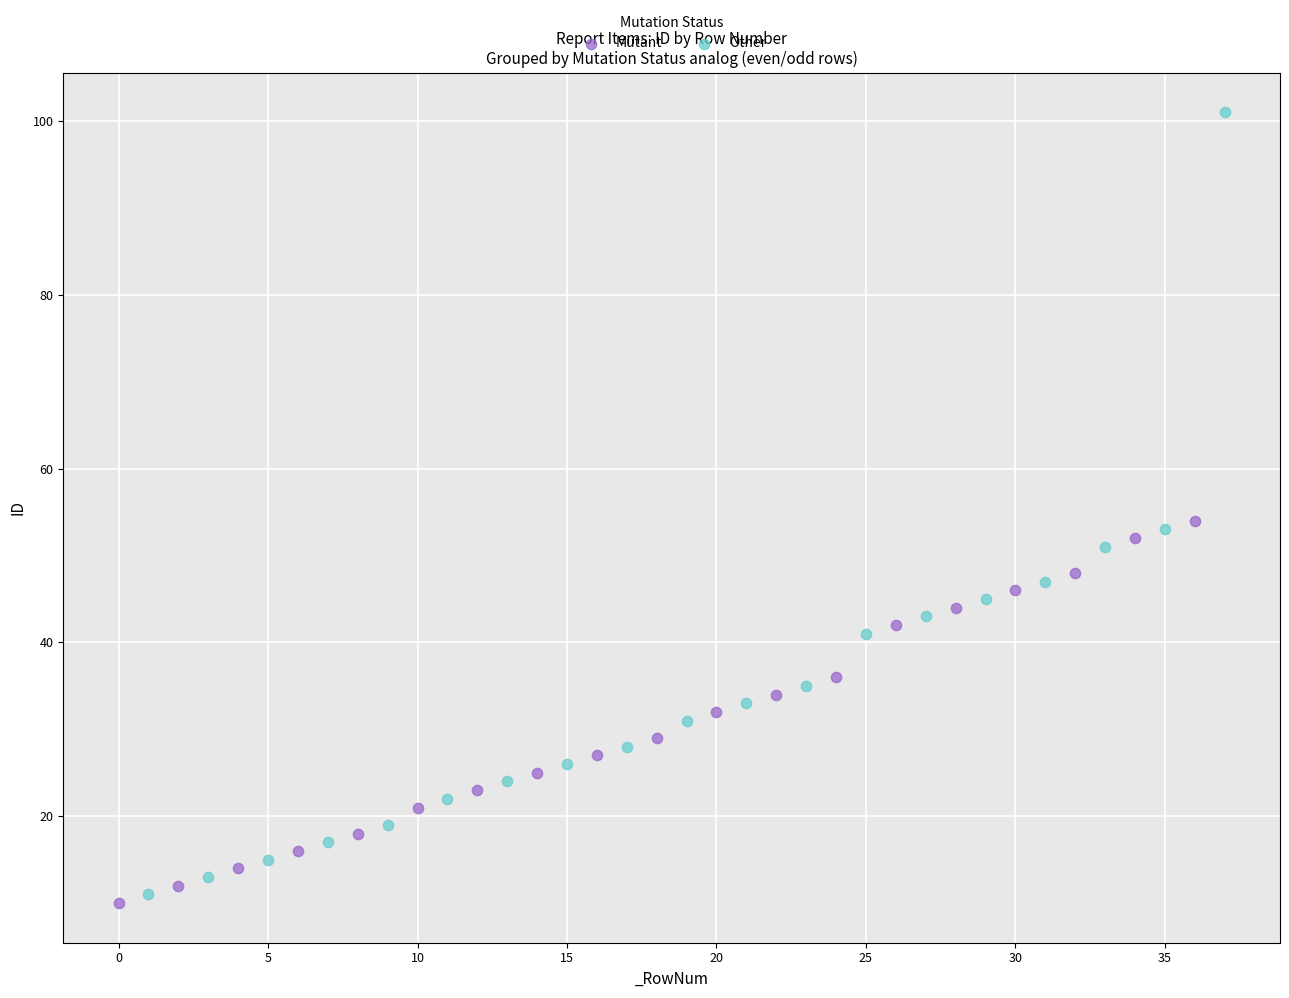

What are all the series names shown in the legend?

Mutant, Other